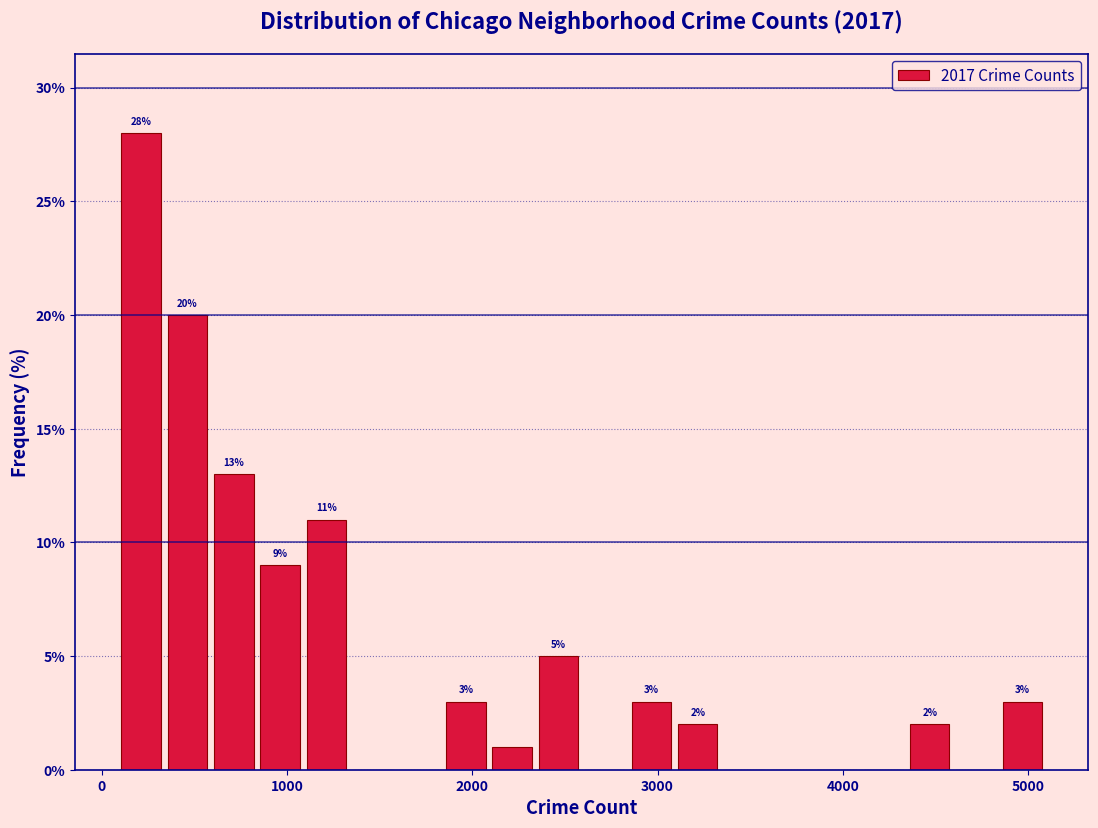

Around what value on the x-axis is the tallest bar? Give the approximate position of its centre, as read against the axis.

200